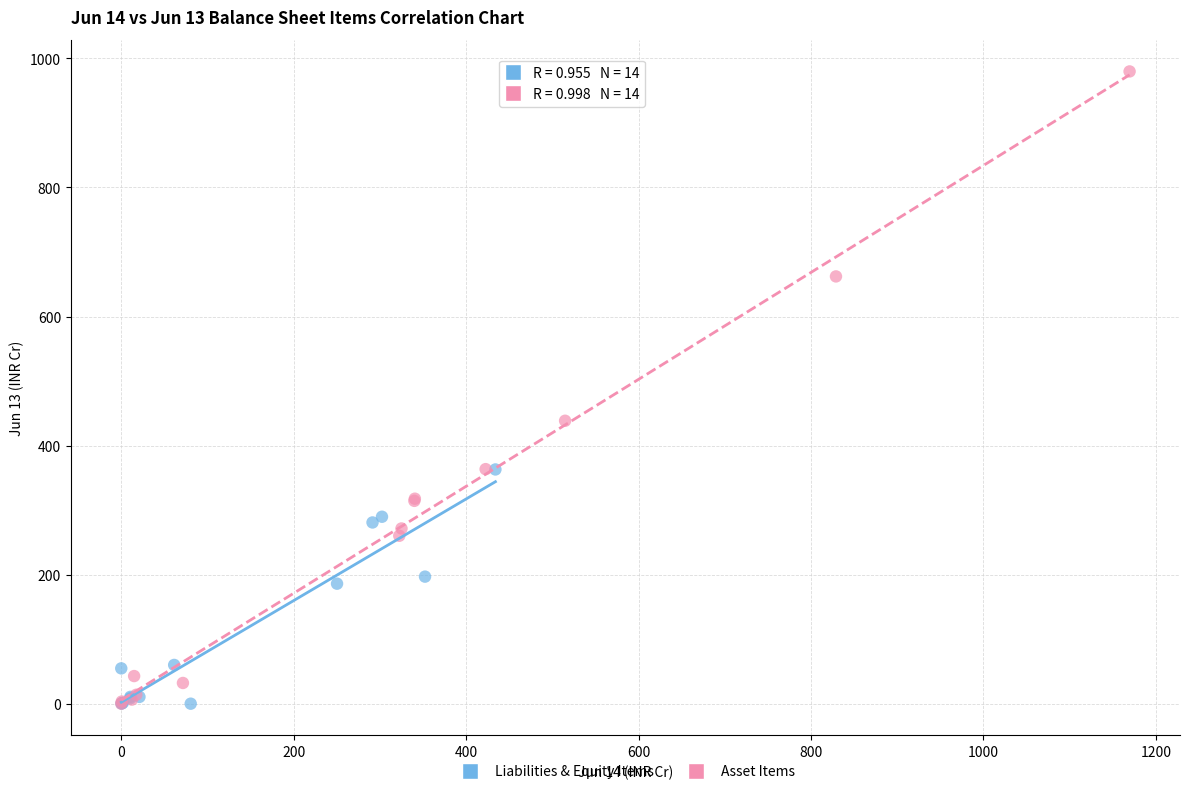

Which series reaches the maximum Y coordinate?

Asset Items